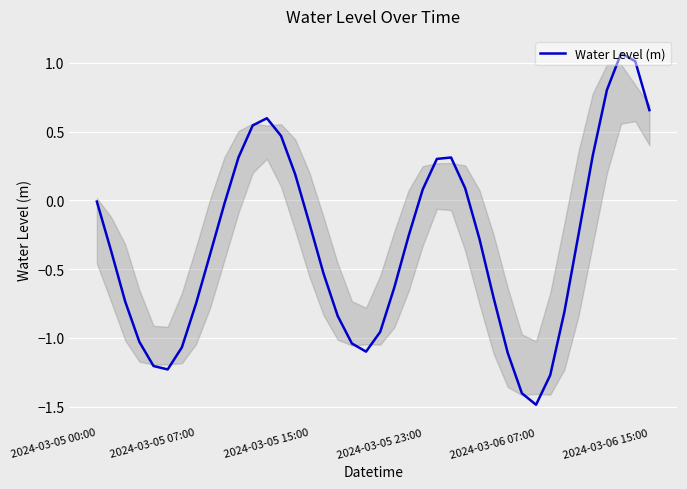

What is the minimum value shown in the chart?

-1.5